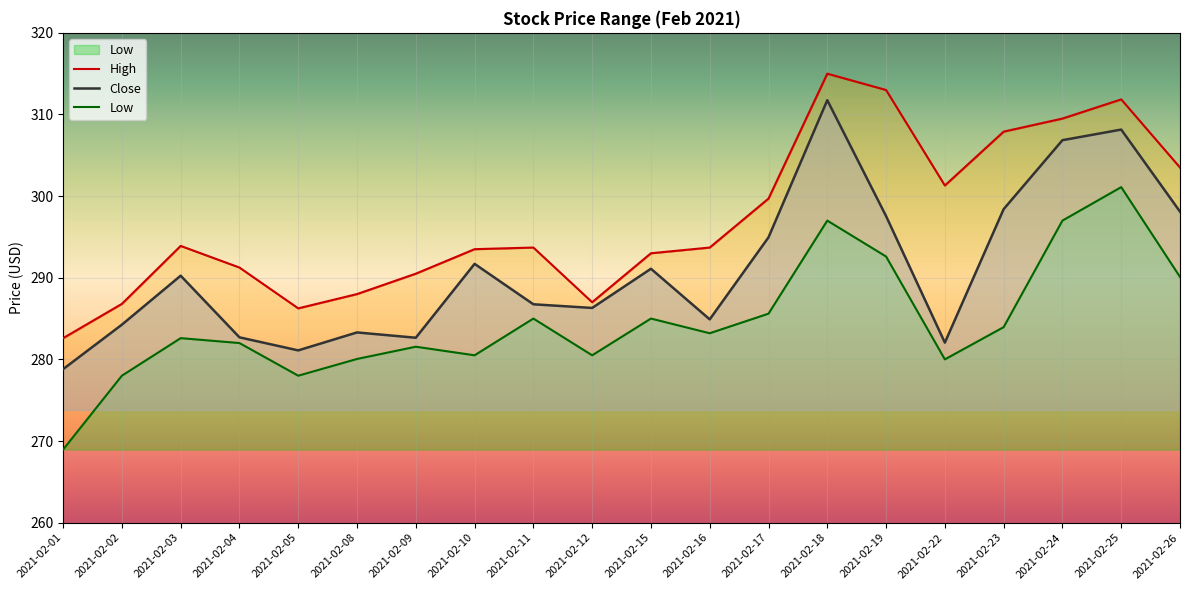

What is the sum of all Close values?

5821.6